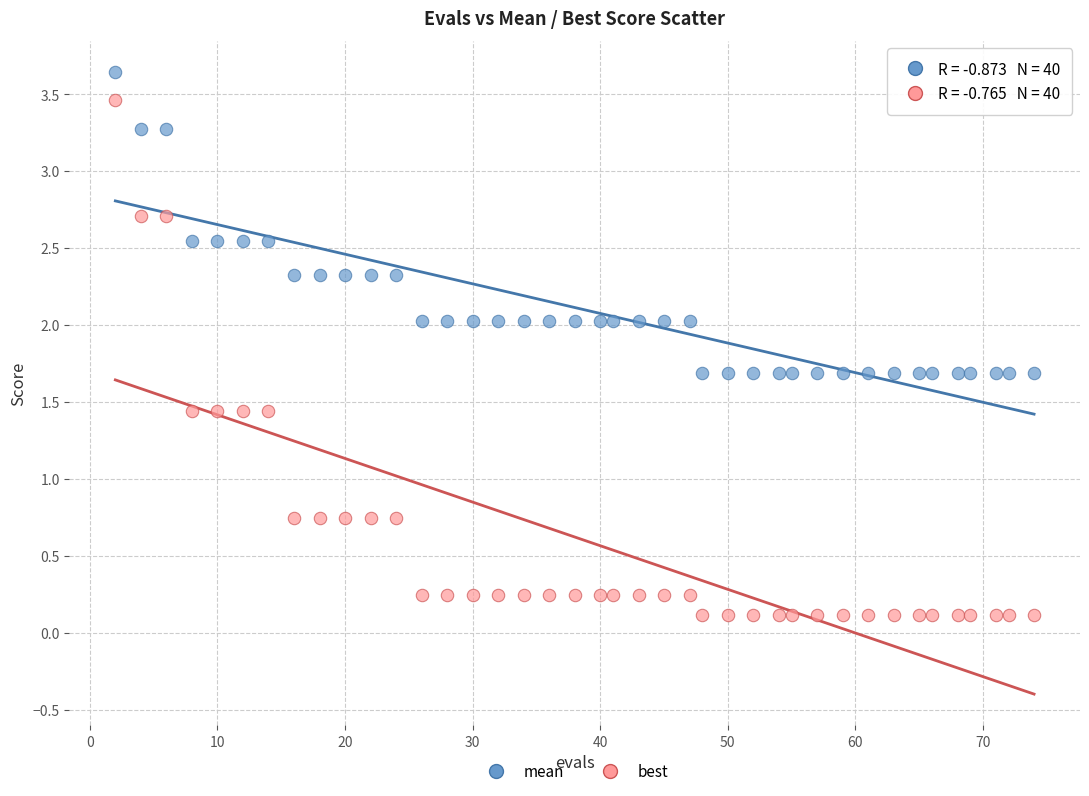

Across all data points, what is the range of Y values (max minus min)?

3.5